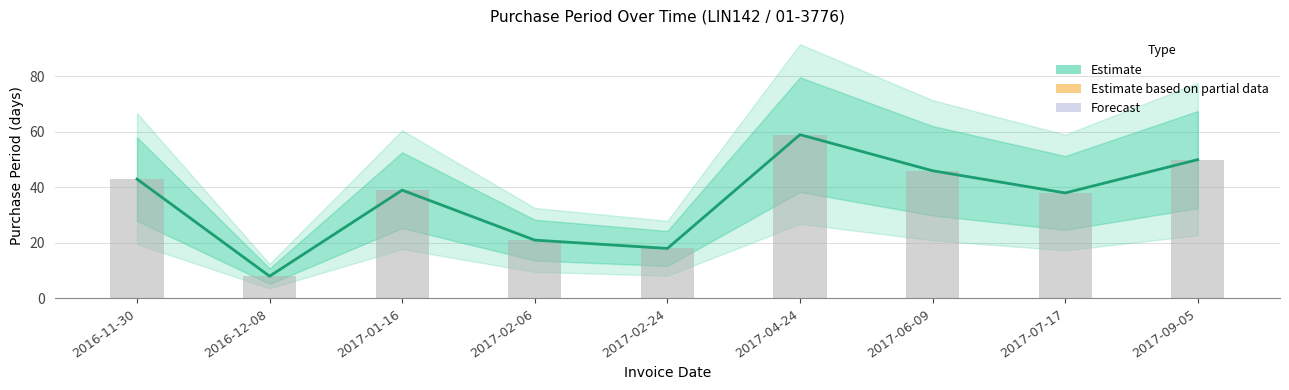

The value at 2017-02-24 is 31. True or false?

False